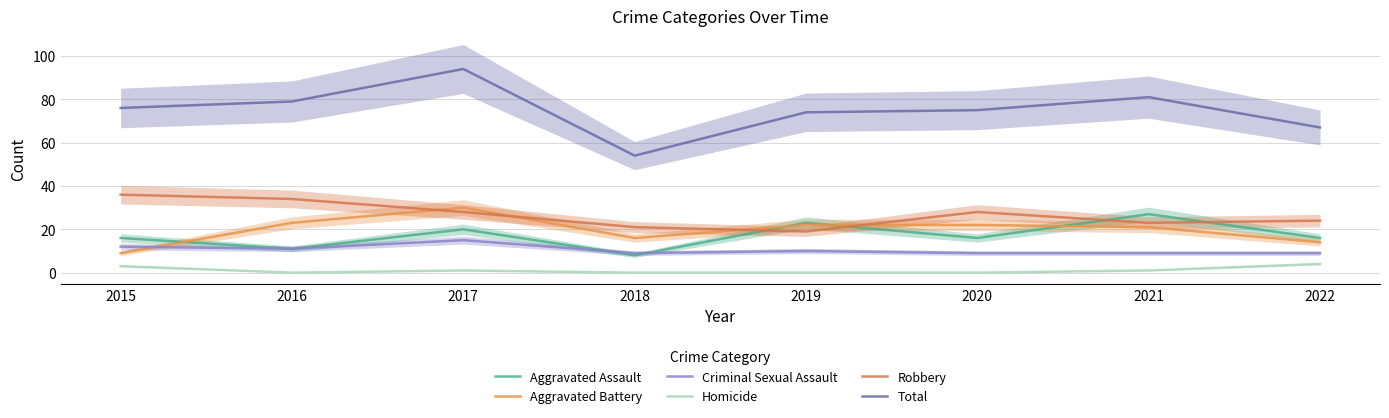

Count the number of categories in the chart.

8